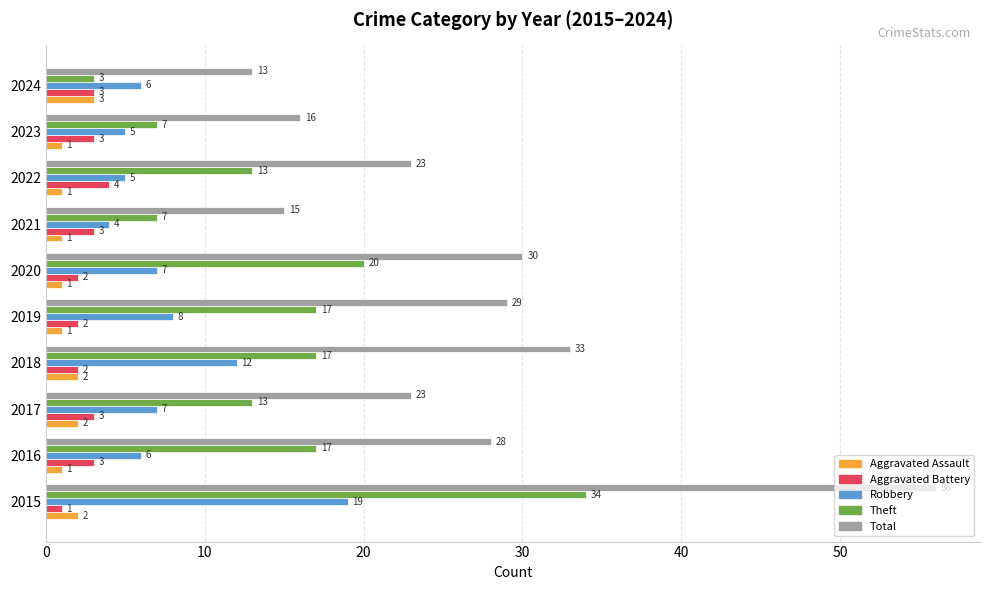

How many series are shown in this chart?

5